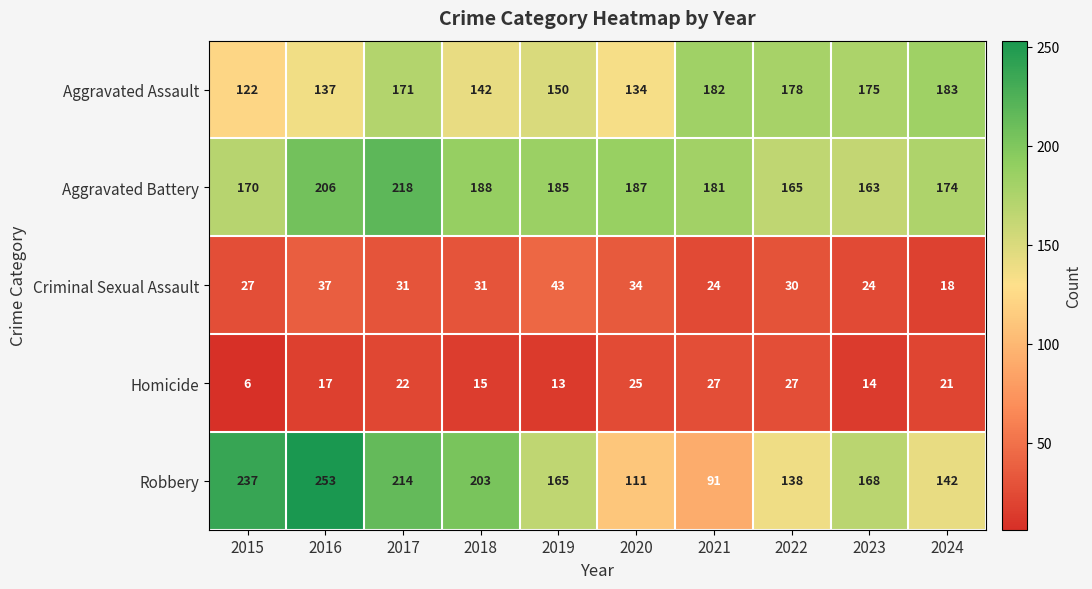

The Criminal Sexual Assault series shows 46 at 2020. True or false?

False